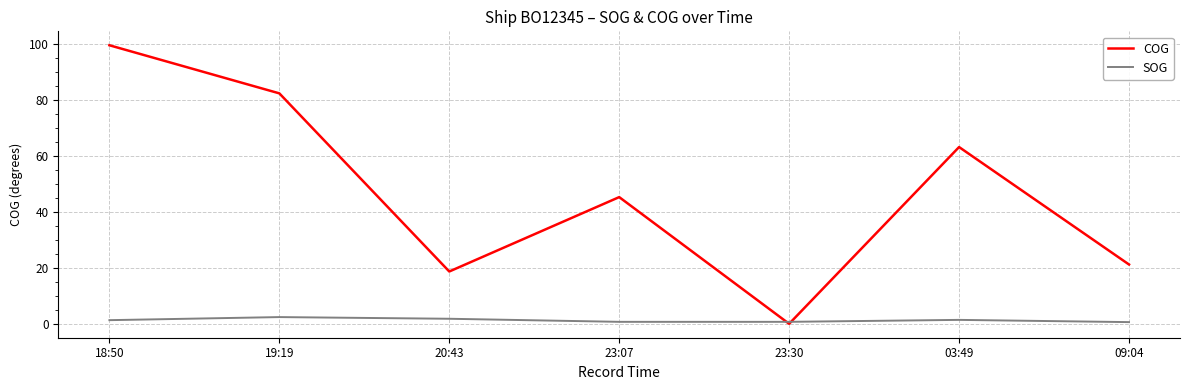

Where is COG nearest to the value 49?

23:07